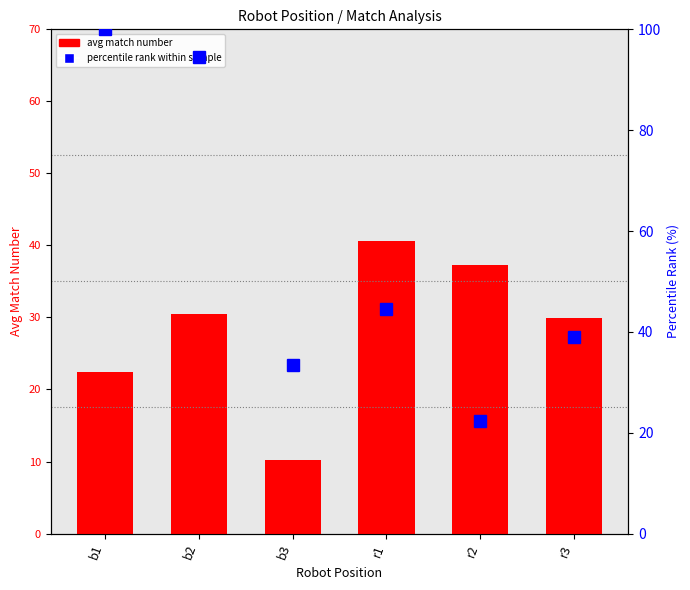

At which label does avg match number first exceed 30?

b2